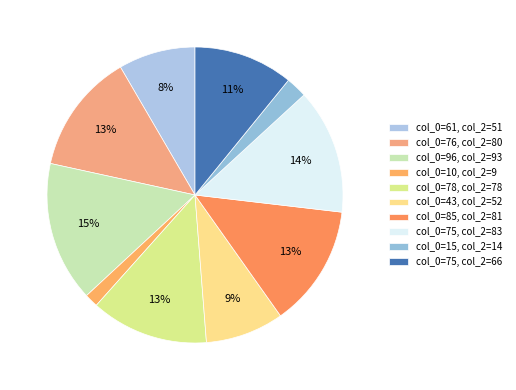

How many slices are in this pie chart?

10